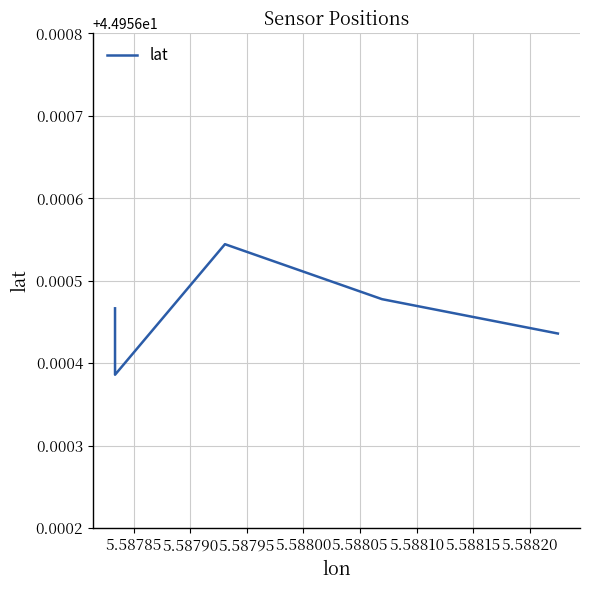

How many points are higher than both their immediate neighbors (excluding endpoints)?

1